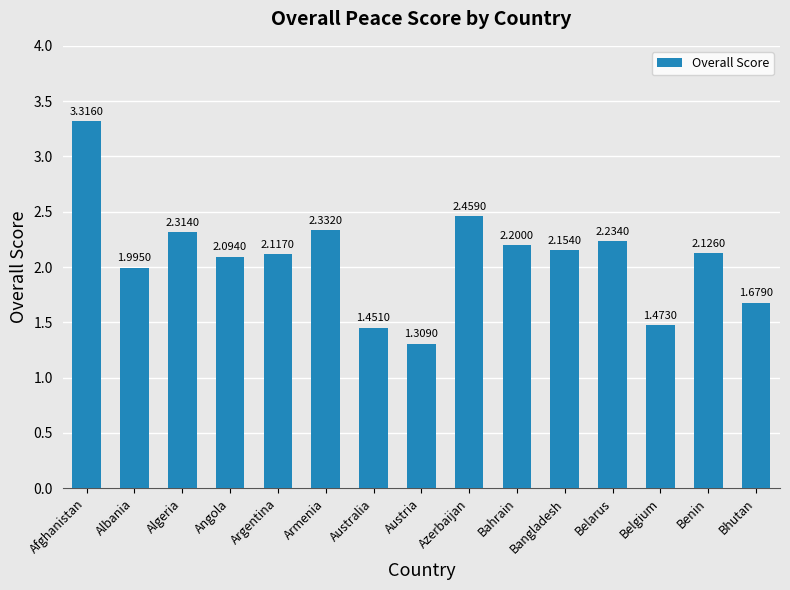

Does the chart contain any negative values?

No